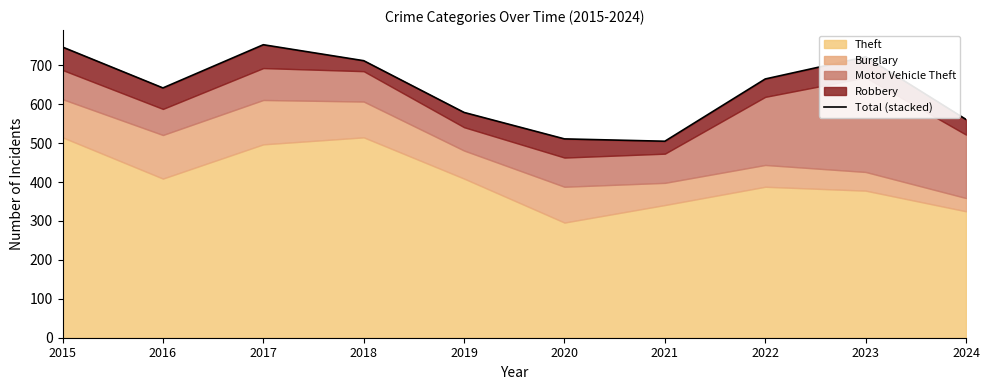

How many data points are less than 665?

5